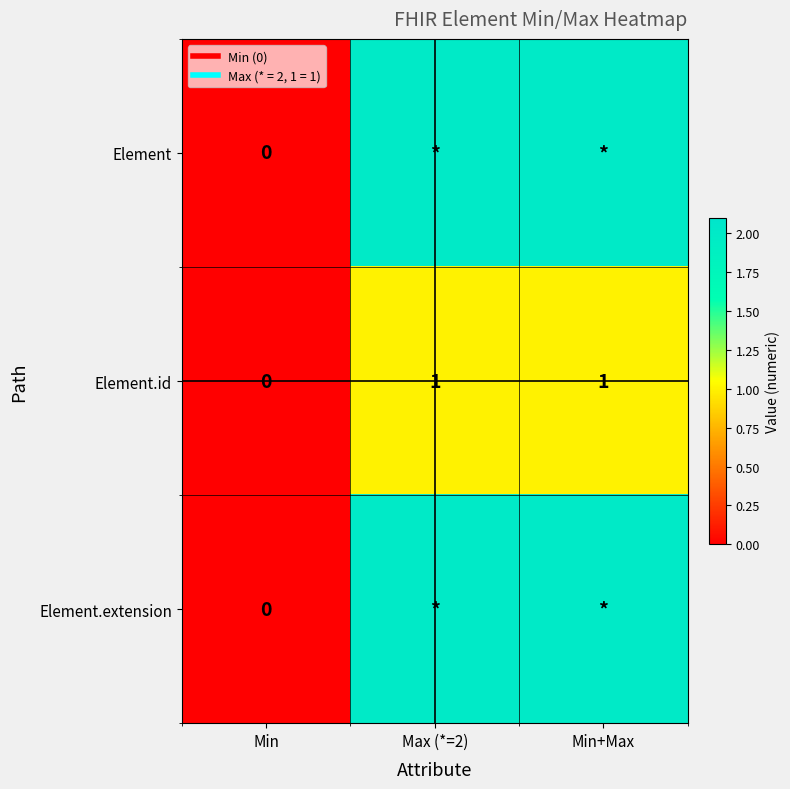

Read the Element.id value at Min+Max.

1